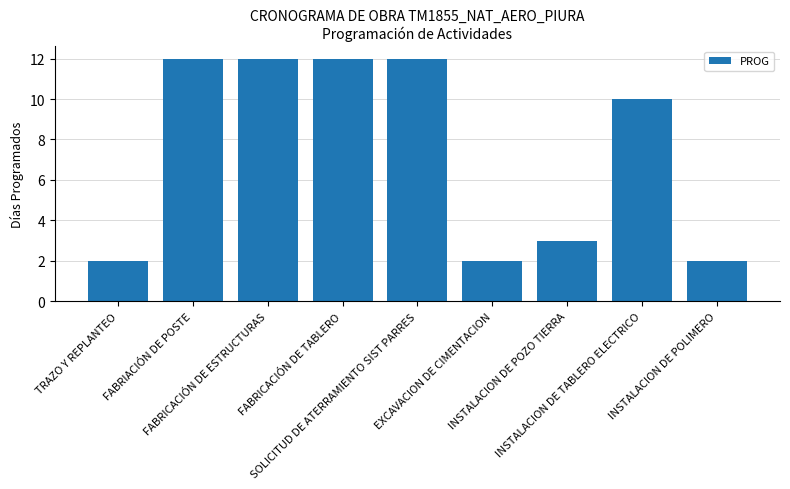

At which label is the value closest to 7?

INSTALACION DE TABLERO ELECTRICO